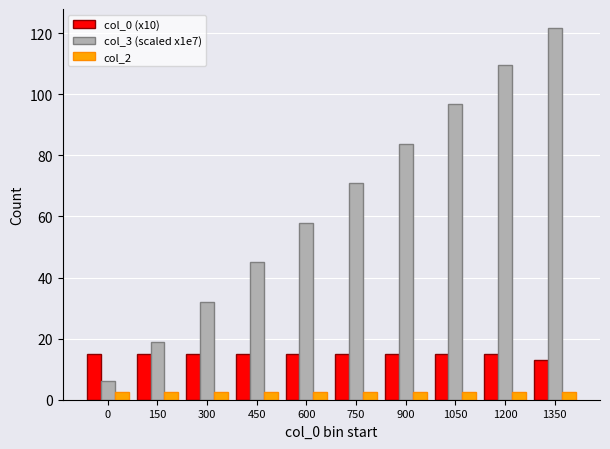

What is the sum of the col_0 (x10) values at 750 and 900?

30.0